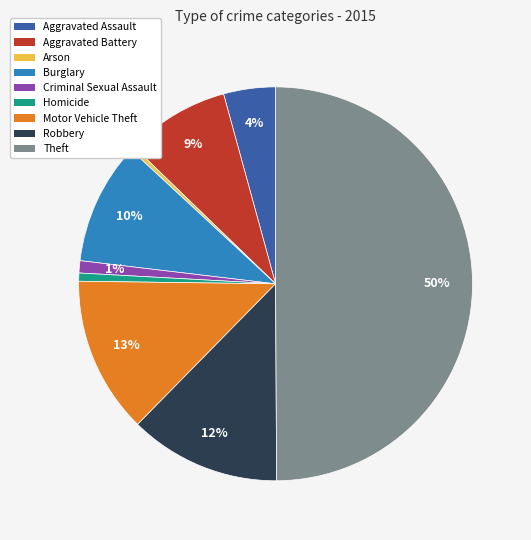

To the nearest percent, what is the difference between the largest and smallest slice percentages?

50%